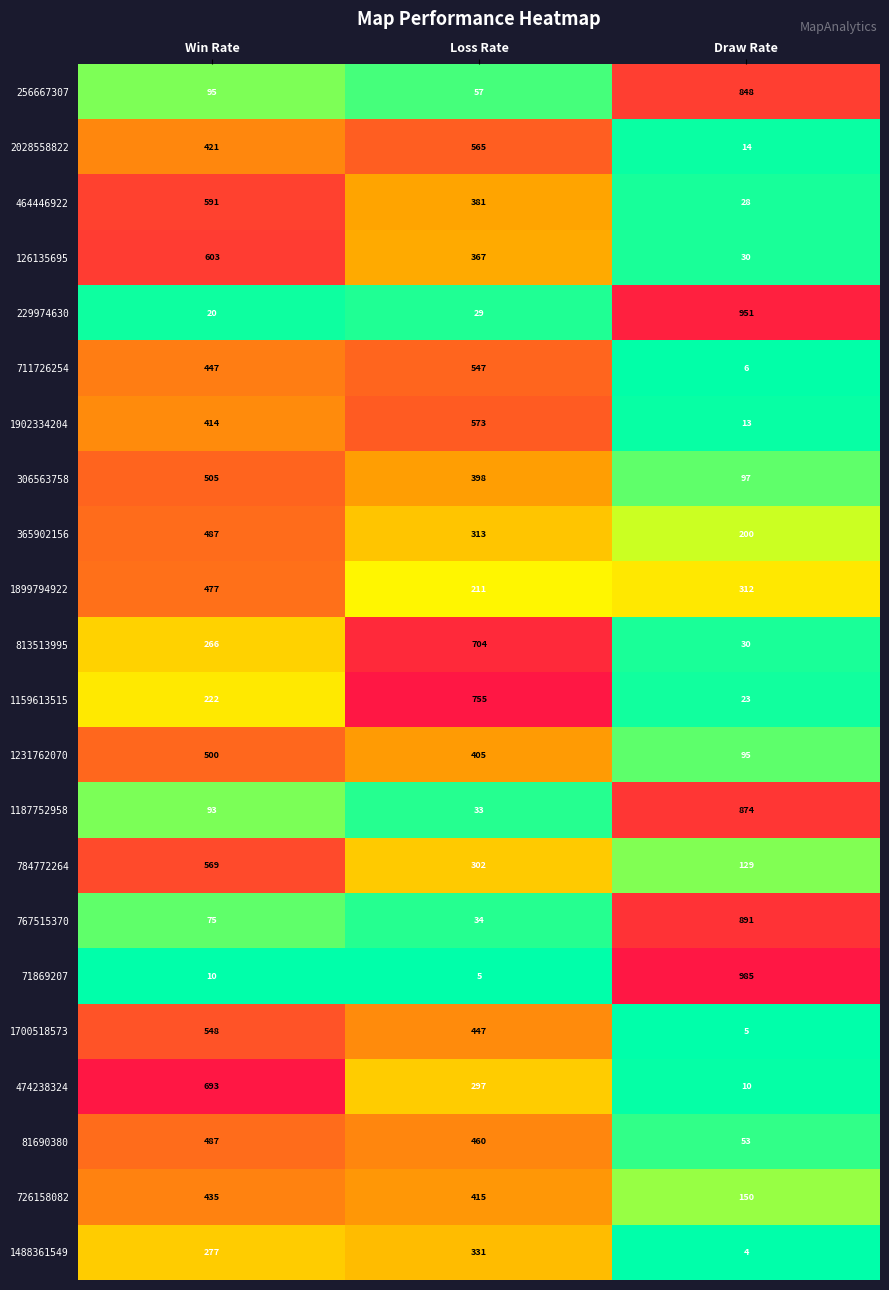

What is the total value across all series at Loss Rate?

7629